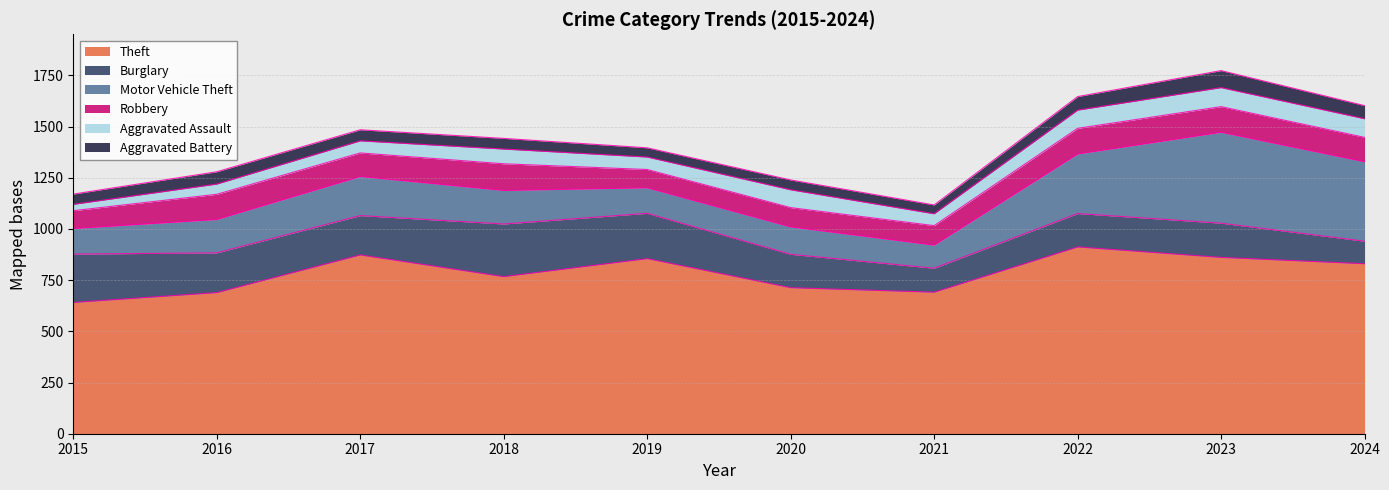

Is it true that Burglary equals 375 at 2019?

False